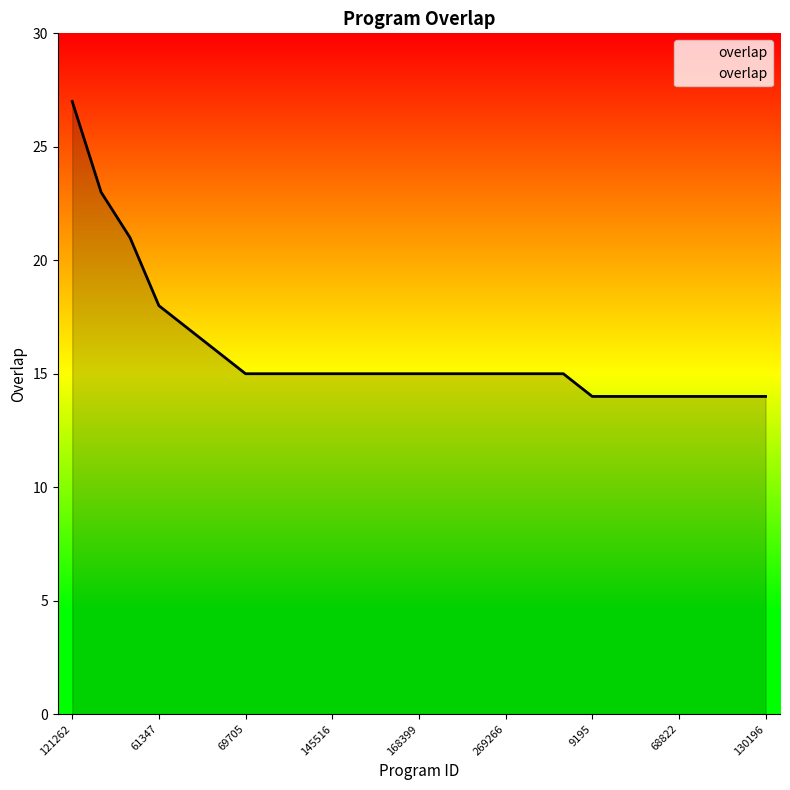

What is the minimum value shown in the chart?

14